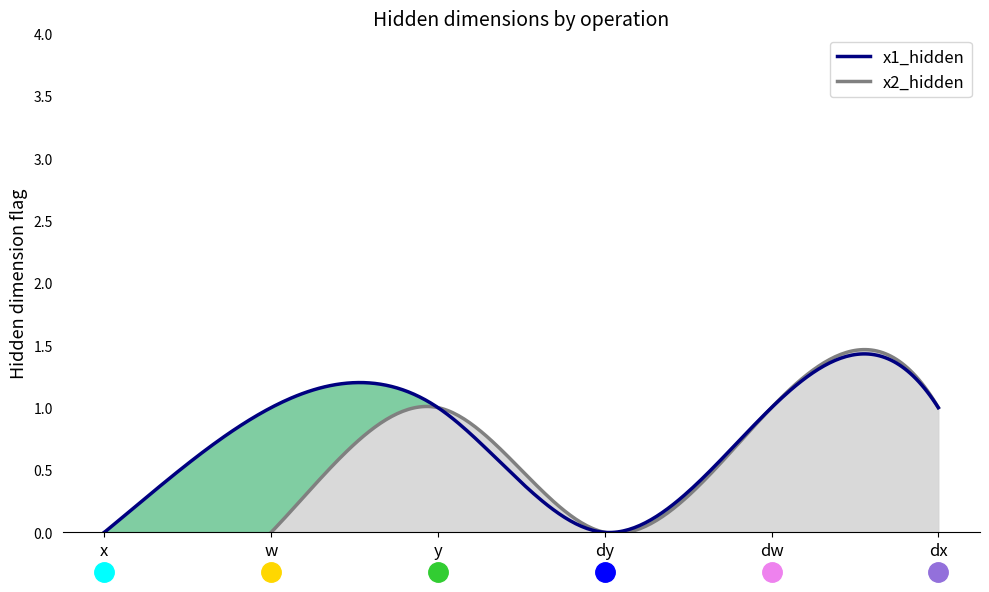

How many interior local valleys does the x1_hidden series have?

1